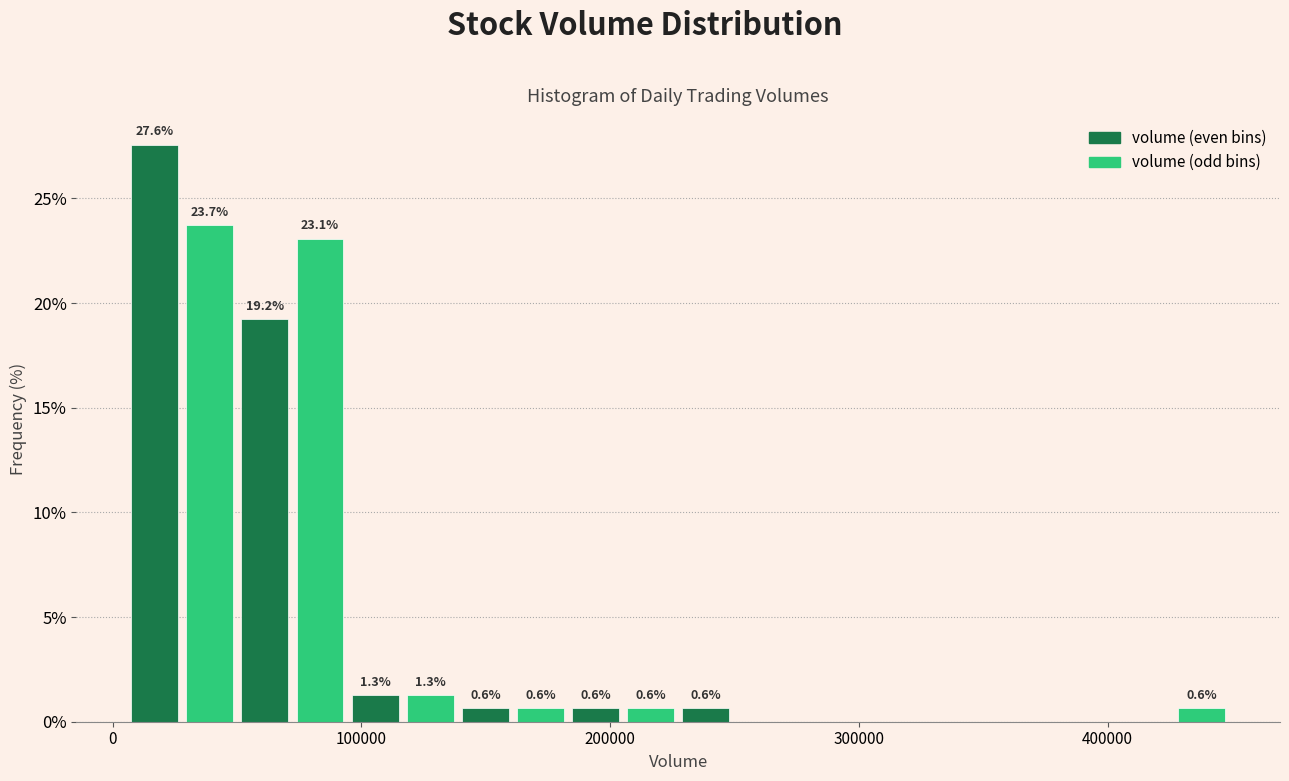

Read against the x-axis, roughly where is the centre of the tallest bar?

20000